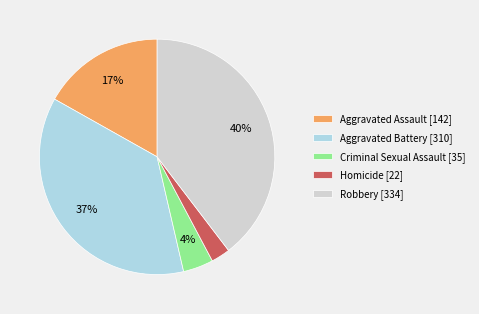

Rank the categories by value from lowest to highest.

Homicide, Criminal Sexual Assault, Aggravated Assault, Aggravated Battery, Robbery